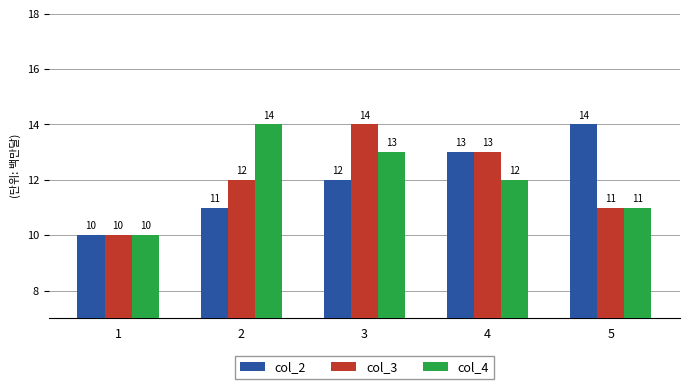

Which category has the lowest value in the col_2 series?

1